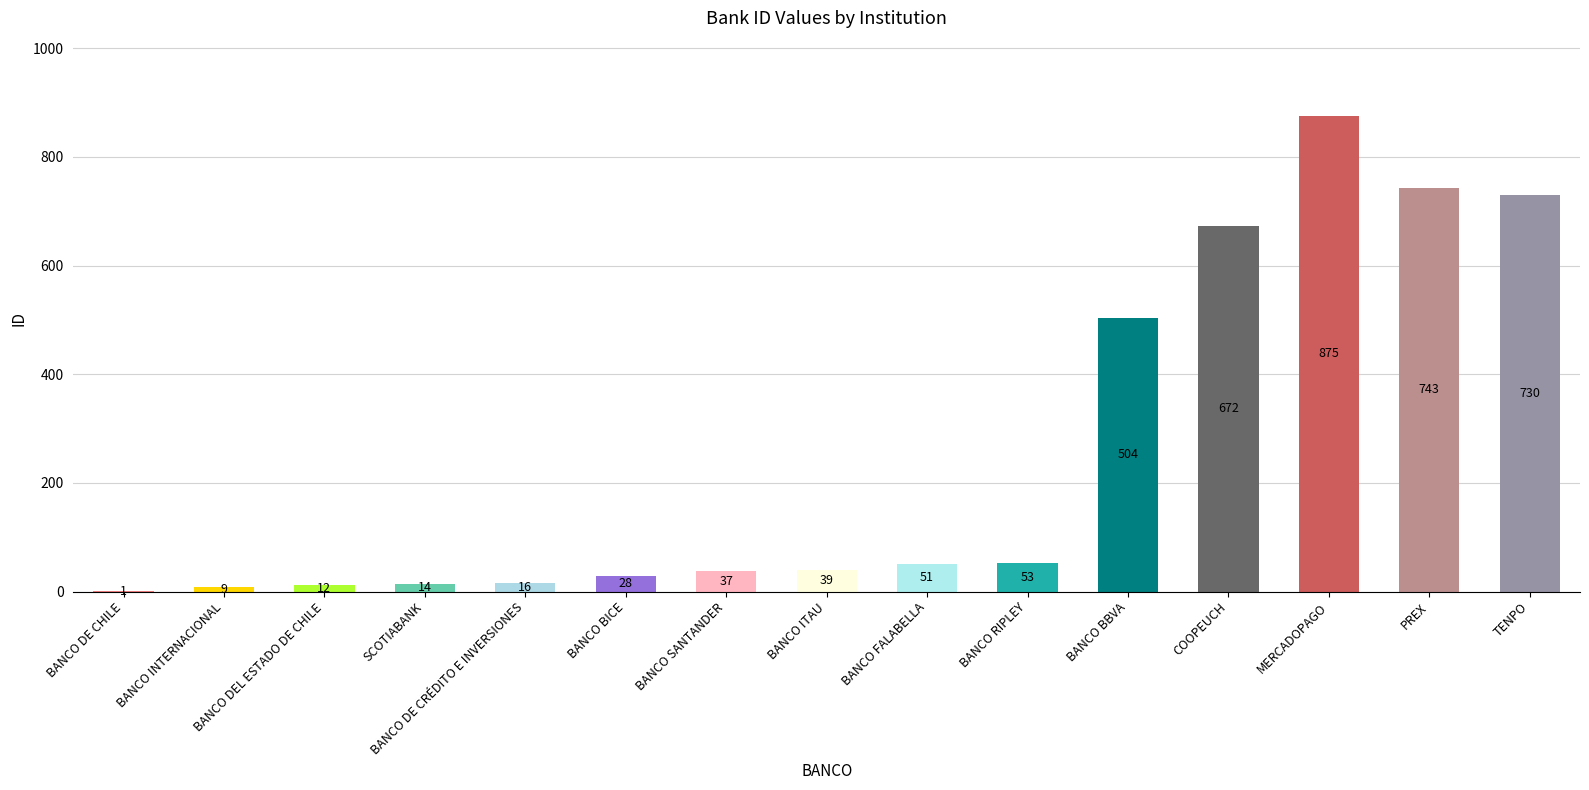

What is the change in value from BANCO DE CRÉDITO E INVERSIONES to PREX?

+727